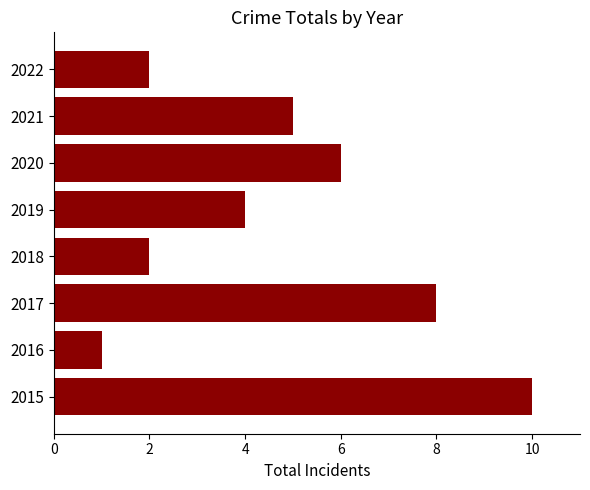

What is the approximate value at 2019?

4